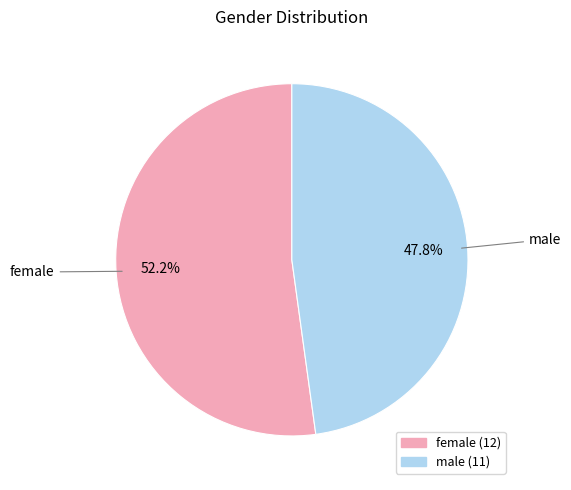

To the nearest percent, what percentage of the pie is male?

48%